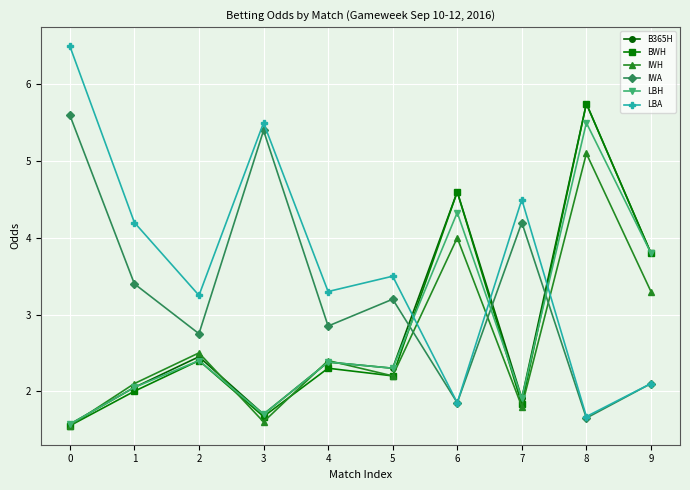

What is the sum of all LBA values?

36.4